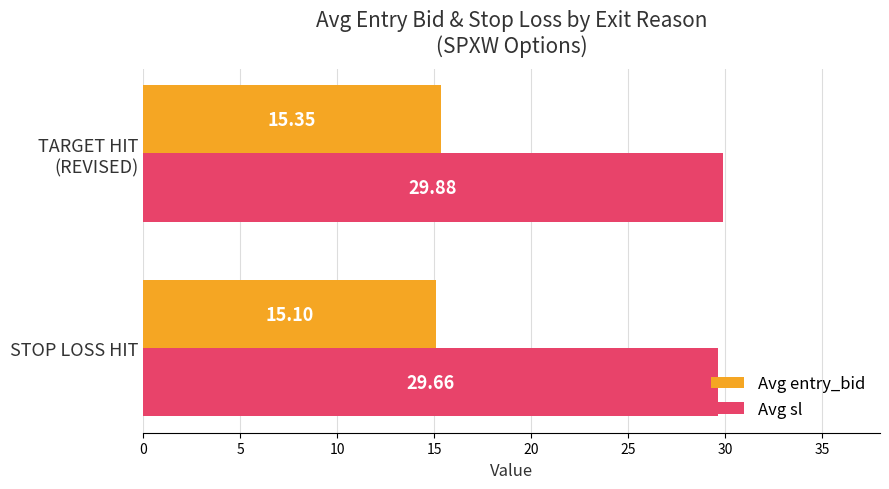

Rank the series by their average value, from highest to lowest.

Avg sl, Avg entry_bid